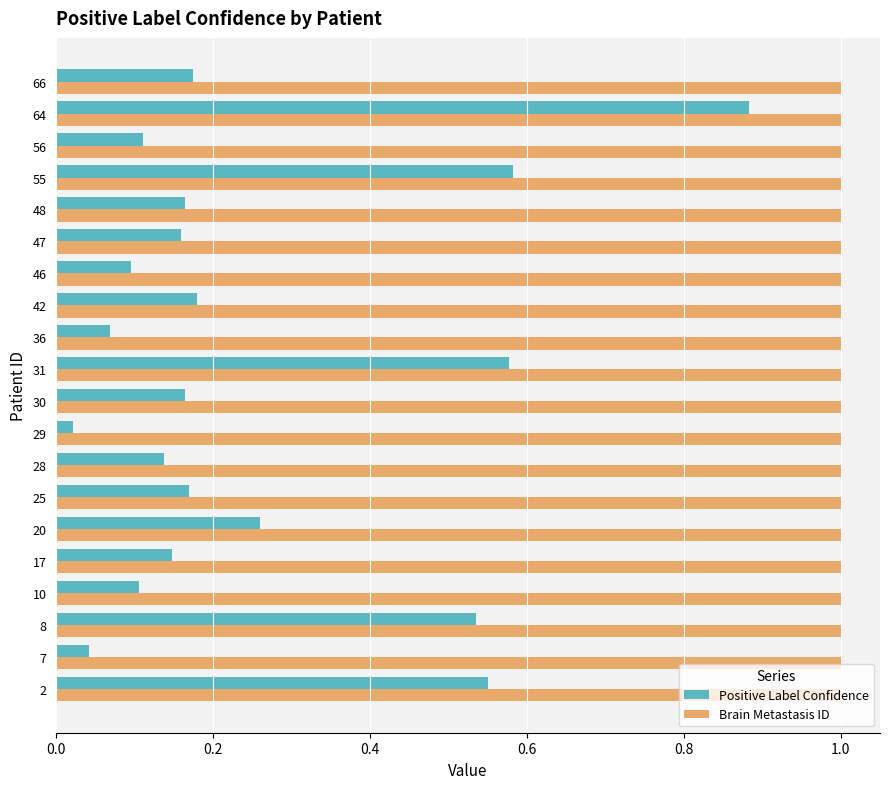

What is the total value across all series at 25?

1.2